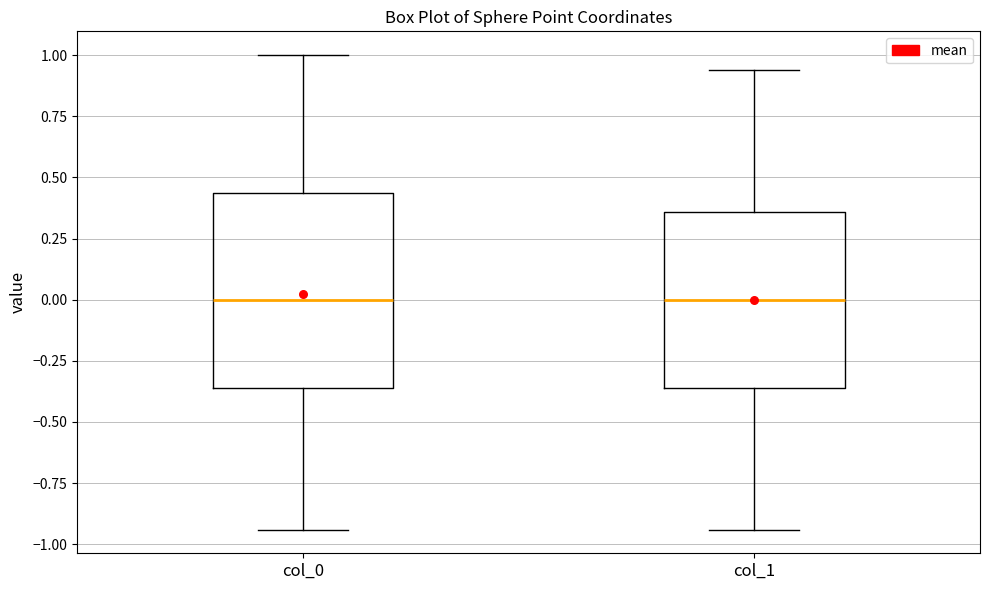

Reading left to right, transcribe this box plot: for each box, give where its median line is, the range the box spans, and where its two whiskers end, as read against the y-axis. The values are not printed on the chart, so give them approximately, as read against the axis.

col_0: median 0.00, box -0.35 to 0.45, whiskers -0.95 to 1.00
col_1: median 0.00, box -0.35 to 0.35, whiskers -0.95 to 0.95